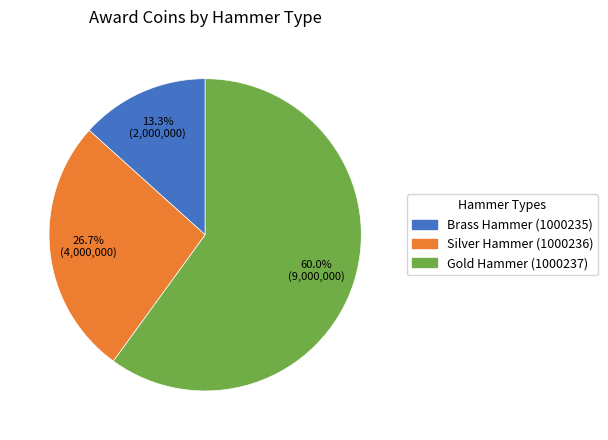

Approximately how many times larger is the value at Gold Hammer (1000237) compared to Silver Hammer (1000236)?

2.2